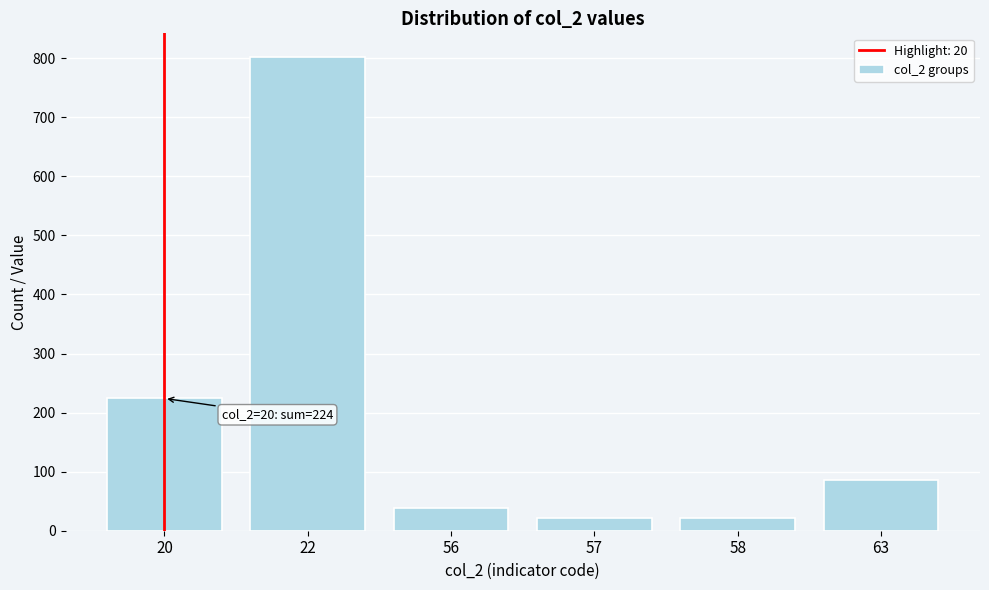

Which label corresponds to the largest value in the chart?

22